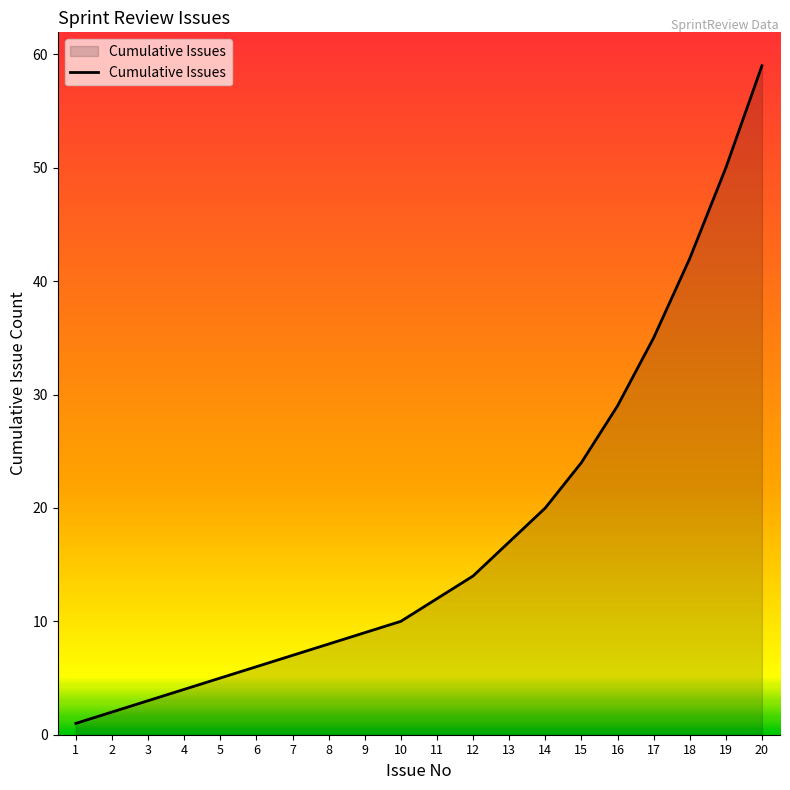

What is the change in value from 6 to 20?

+53